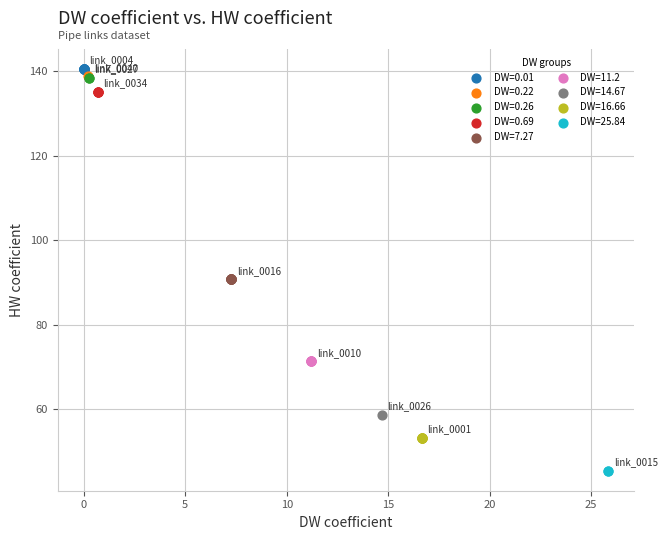

What are all the series names shown in the legend?

DW=0.01, DW=0.22, DW=0.26, DW=0.69, DW=7.27, DW=11.2, DW=14.67, DW=16.66, DW=25.84